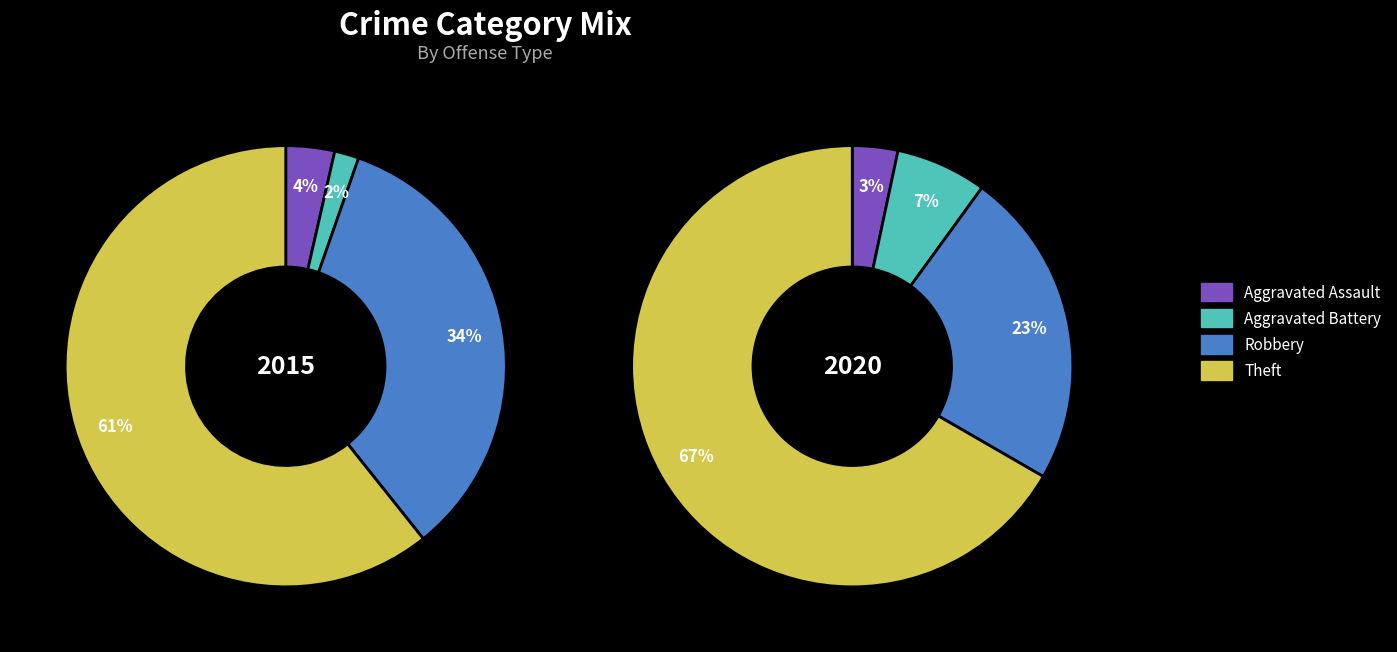

Count the number of slices in the pie.

4